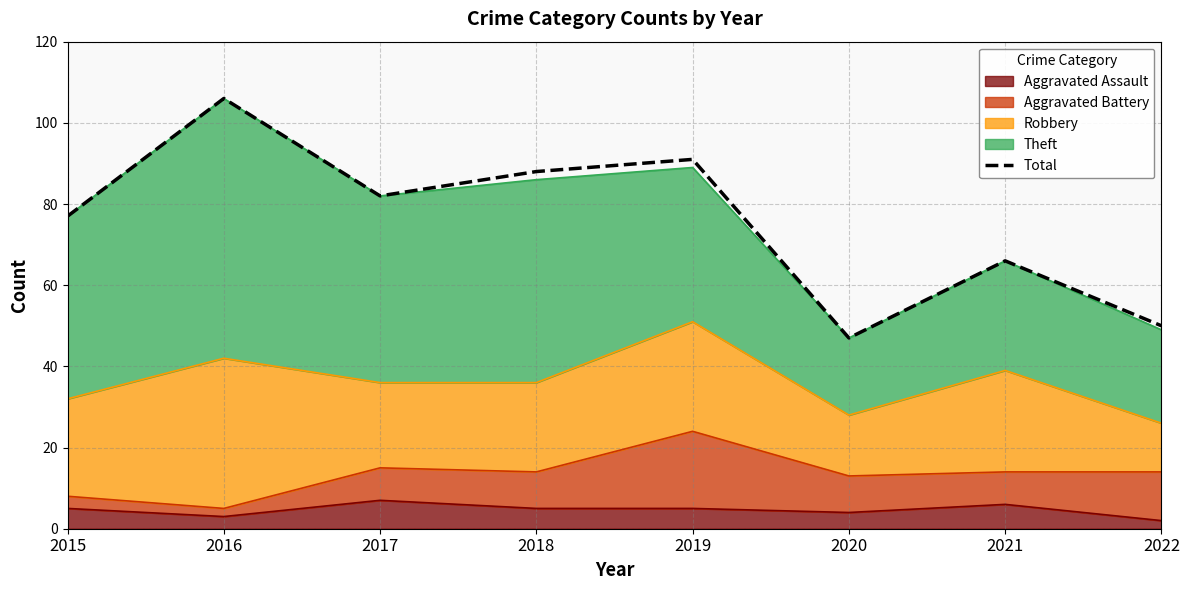

How many values exceed 82?

3